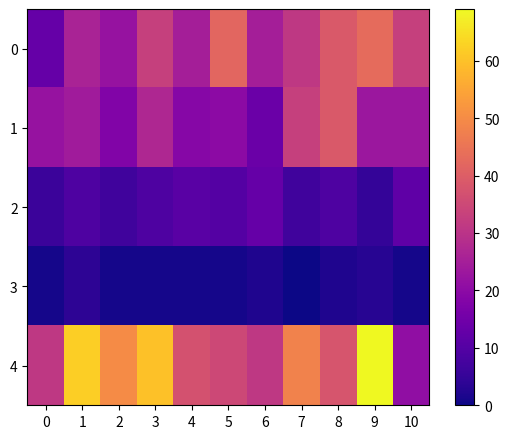

List the series in order of their overall mean, highest first.

4, 0, 1, 2, 3